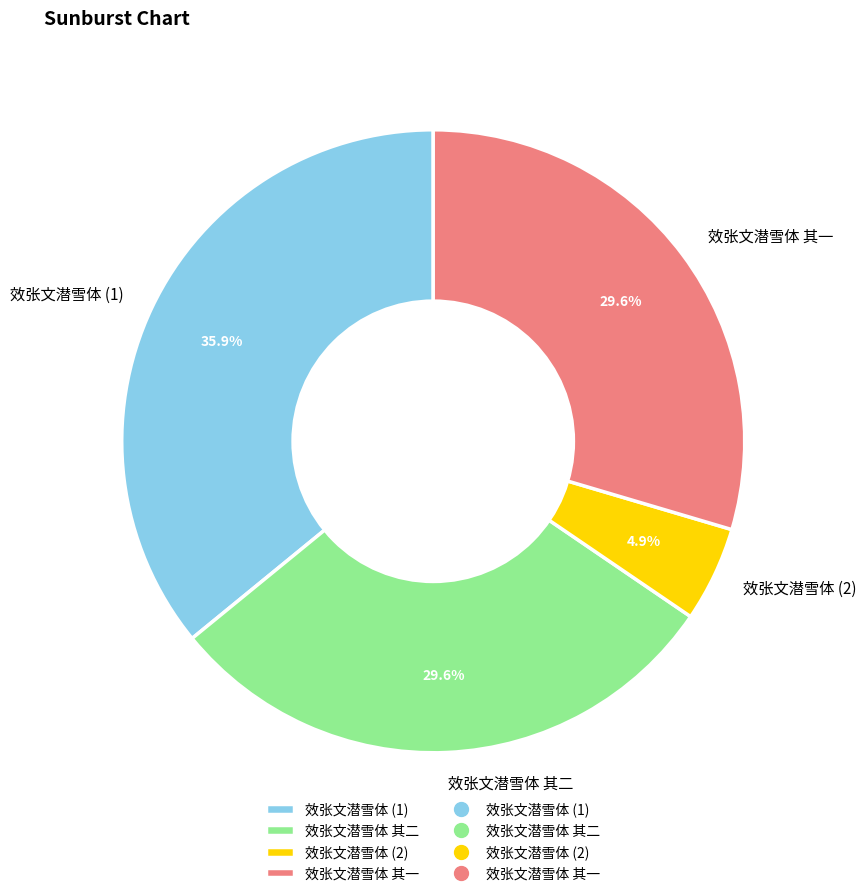

How many segments does this pie chart have?

4